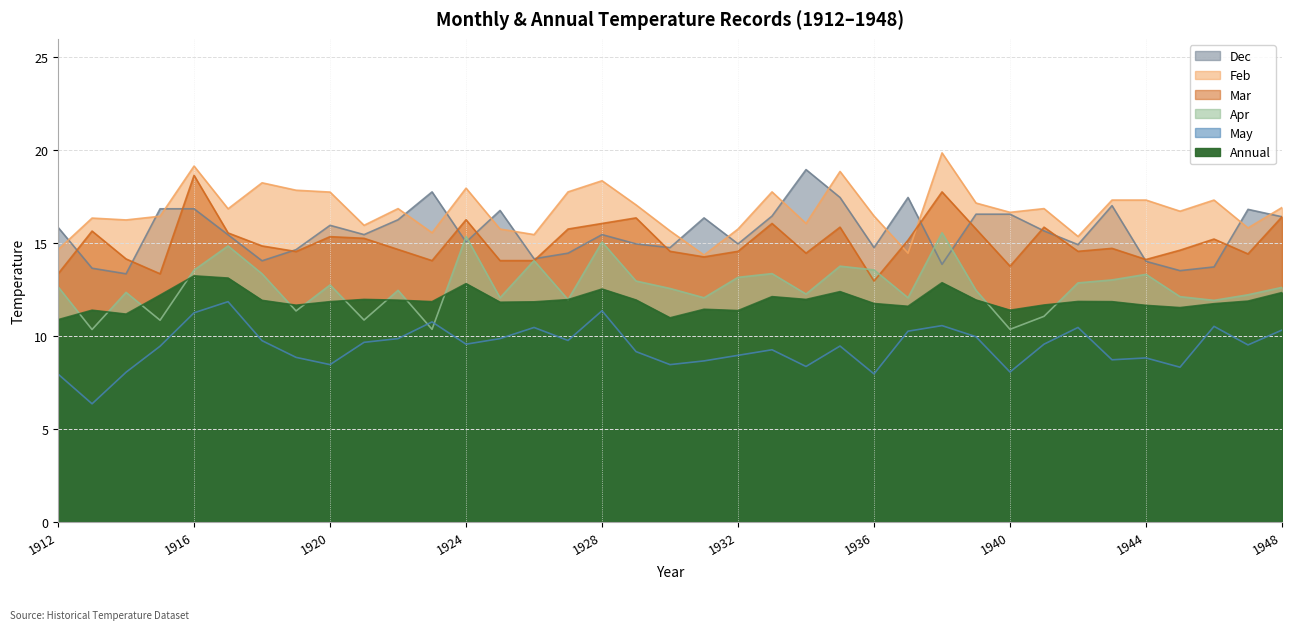

What is the difference between the highest and lowest values at 1940?

8.6